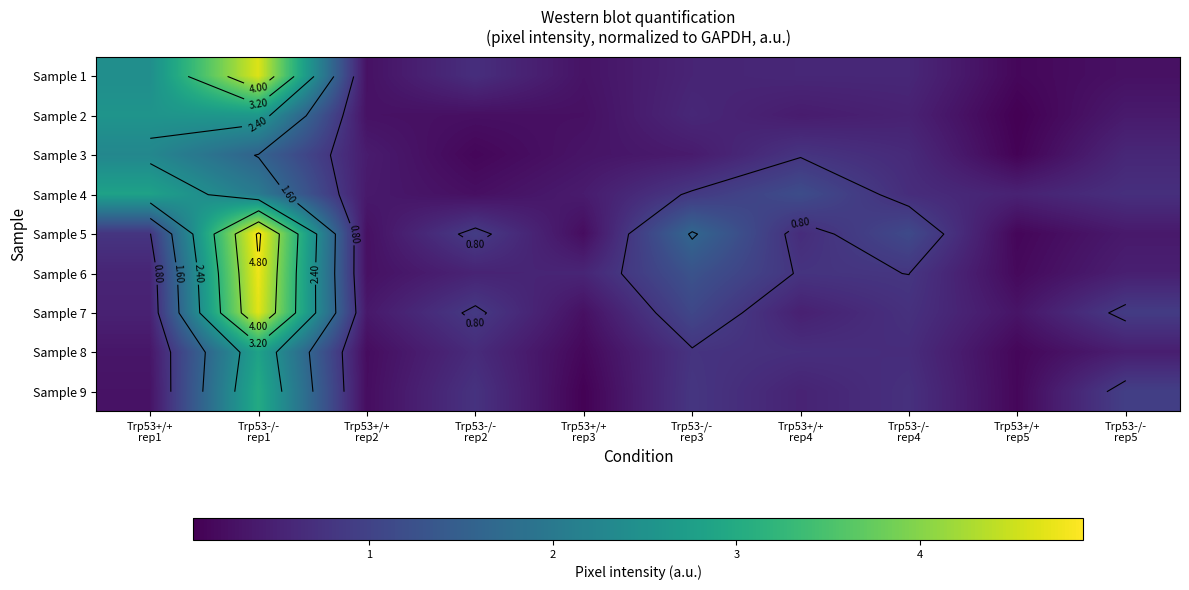

The value of Sample 3 at Trp53+/+ rep2 is 0.6. True or false?

False